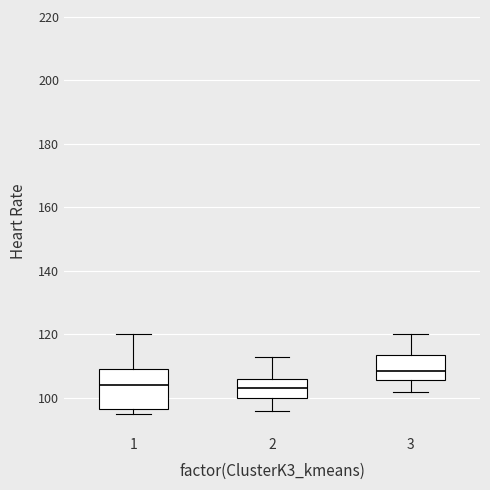

Which box has the highest median line?

3